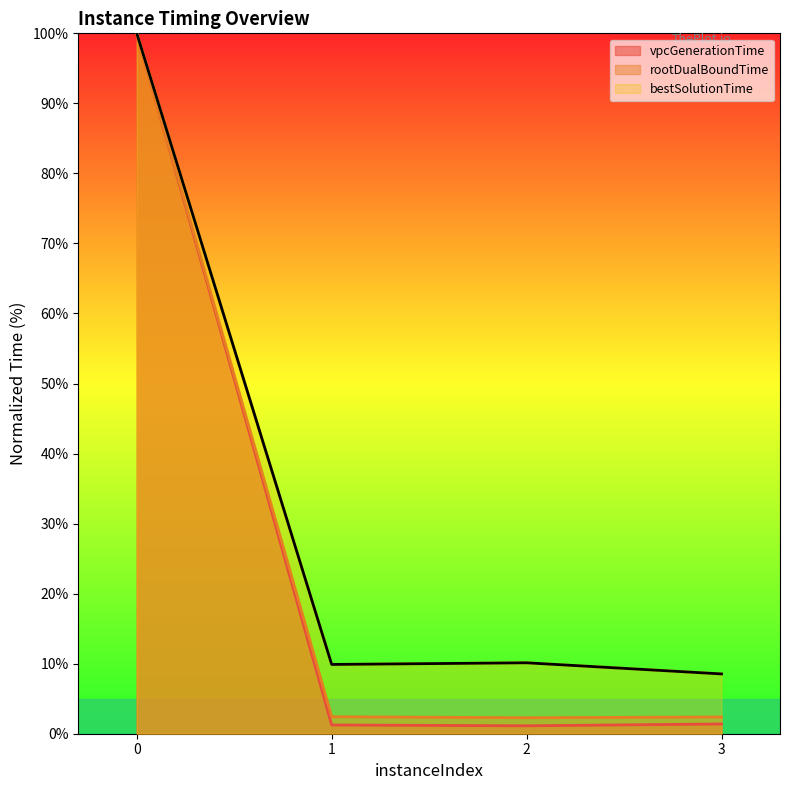

True or false: vpcGenerationTime and rootDualBoundTime intersect in this chart.

False